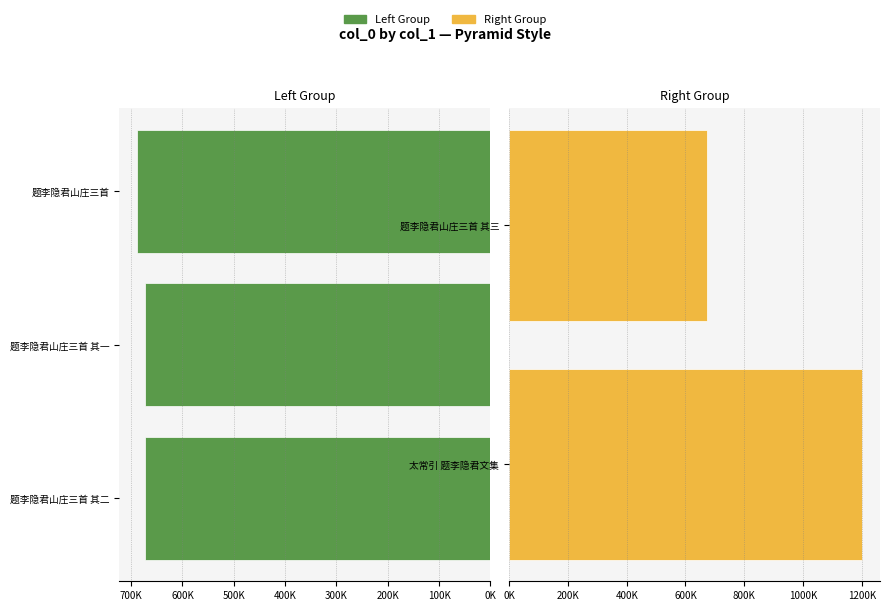

What position from the right is 题李隐君山庄三首 其一?

2